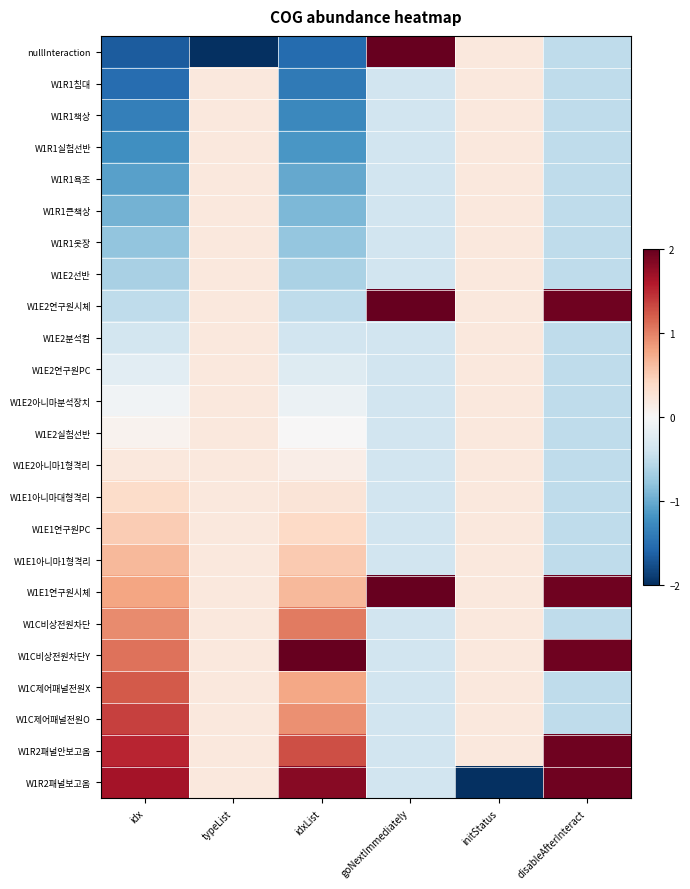

Count the number of categories in the chart.

6